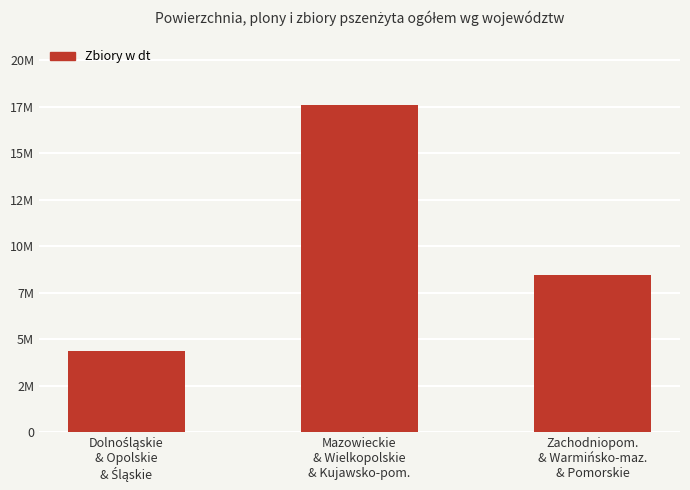

Does the chart contain any negative values?

No